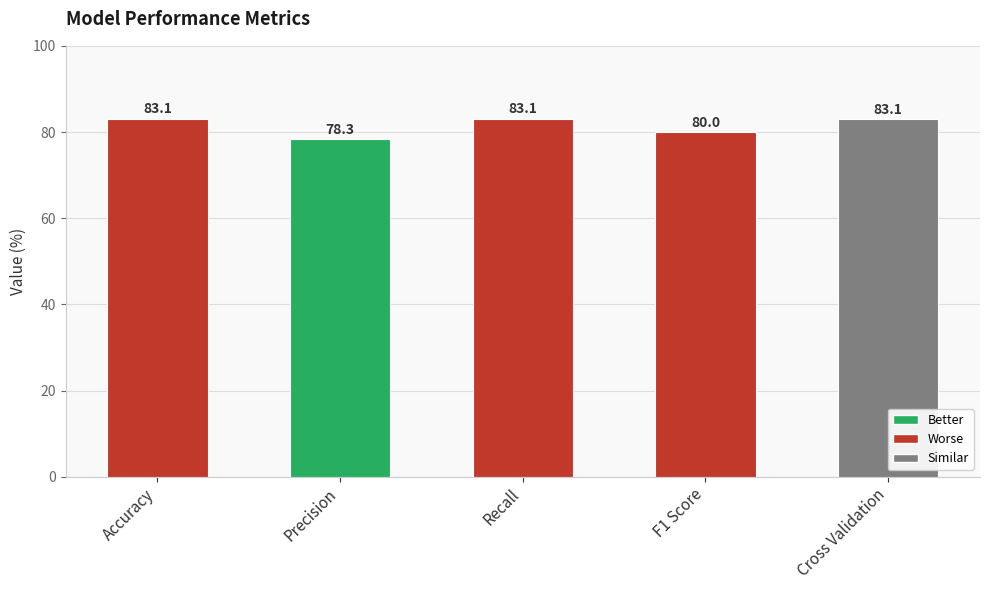

Which label corresponds to the smallest value in the chart?

Precision